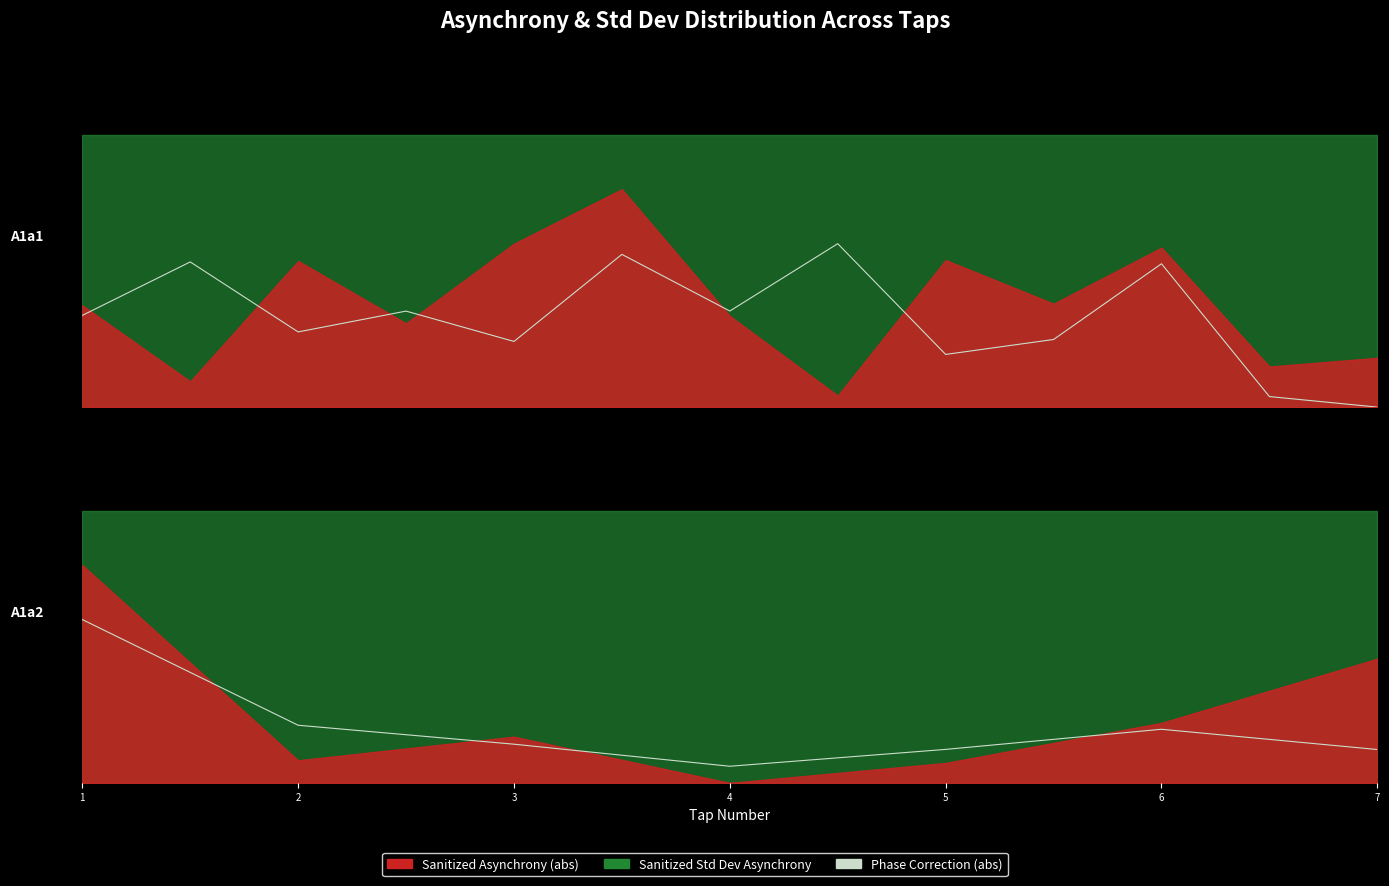

Reading left to right, extract all data points from this chart.

60.0	21.2	14.2	6.1	12.3	19.7	12.3